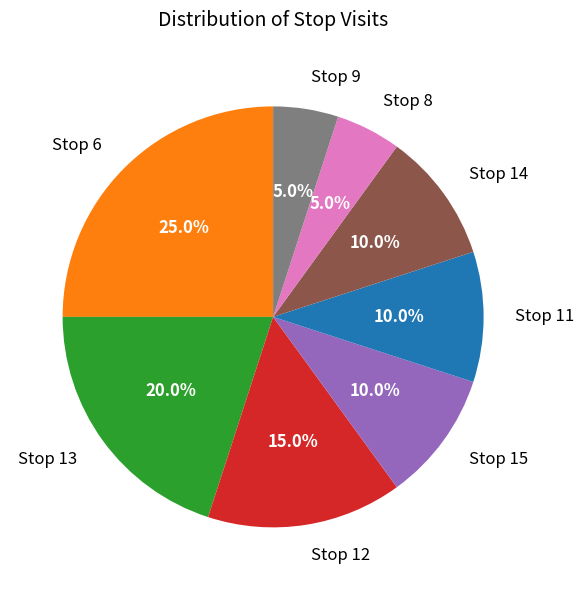

Which slice is the largest?

Stop 6